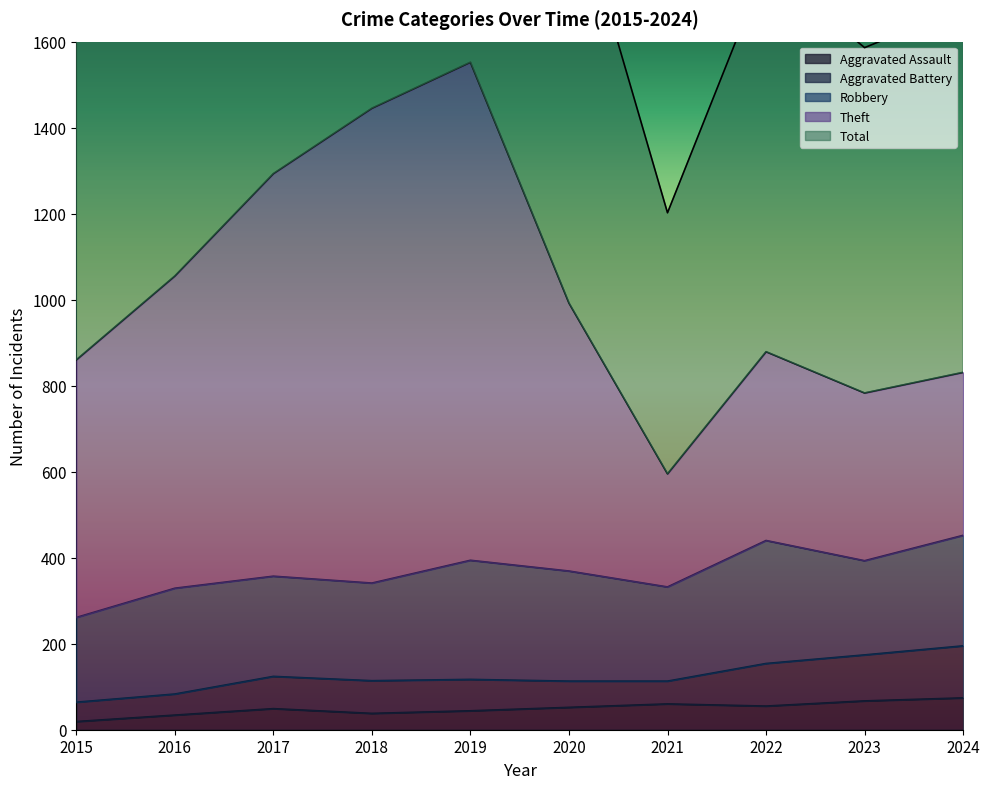

True or false: Theft and Total intersect in this chart.

False